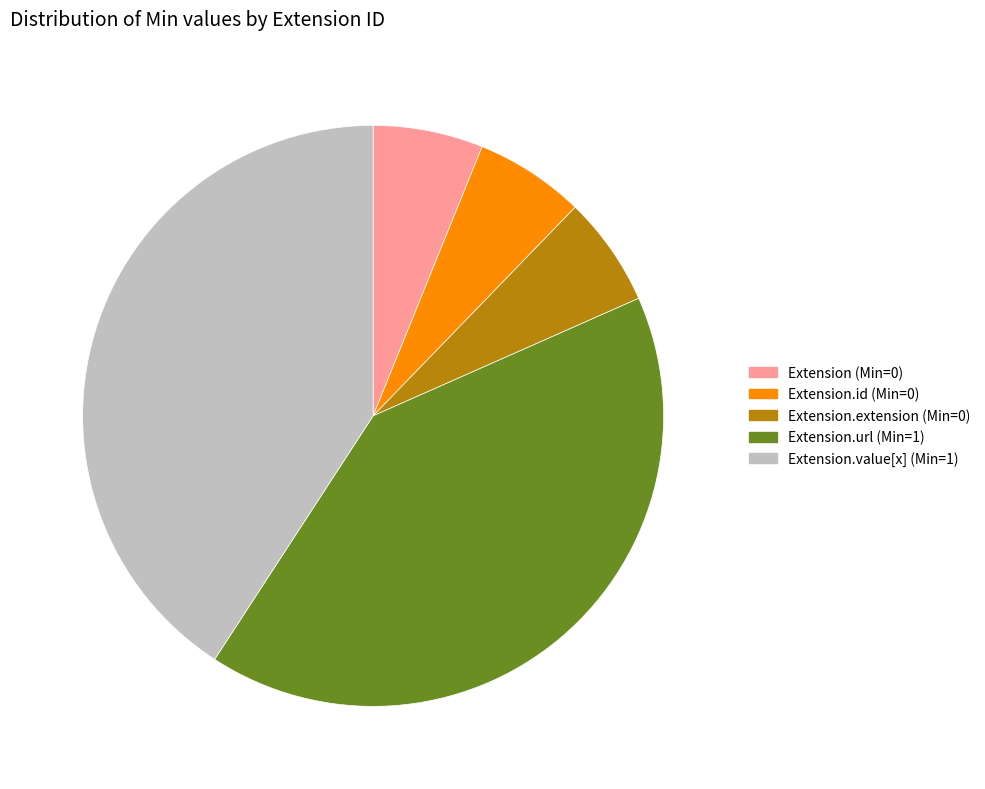

Is there a majority slice in this chart?

No